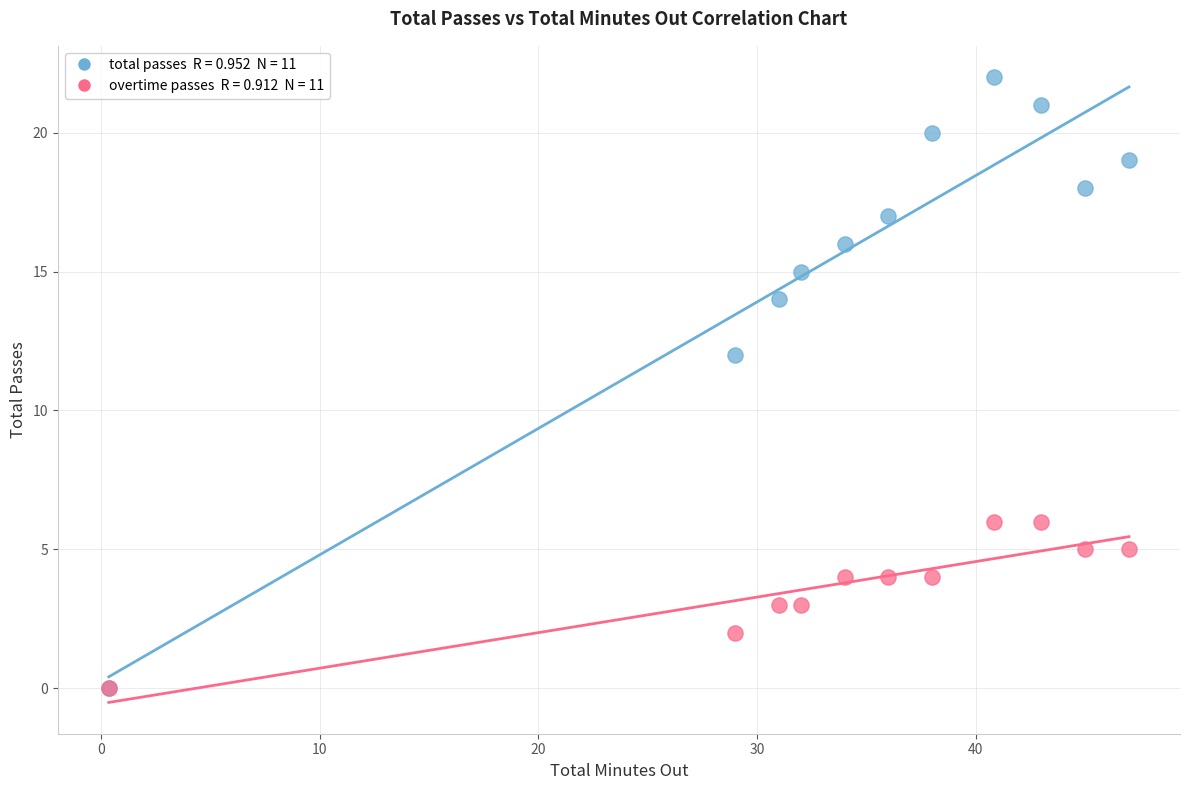

Across all series, what Y value is closest to 11?

12